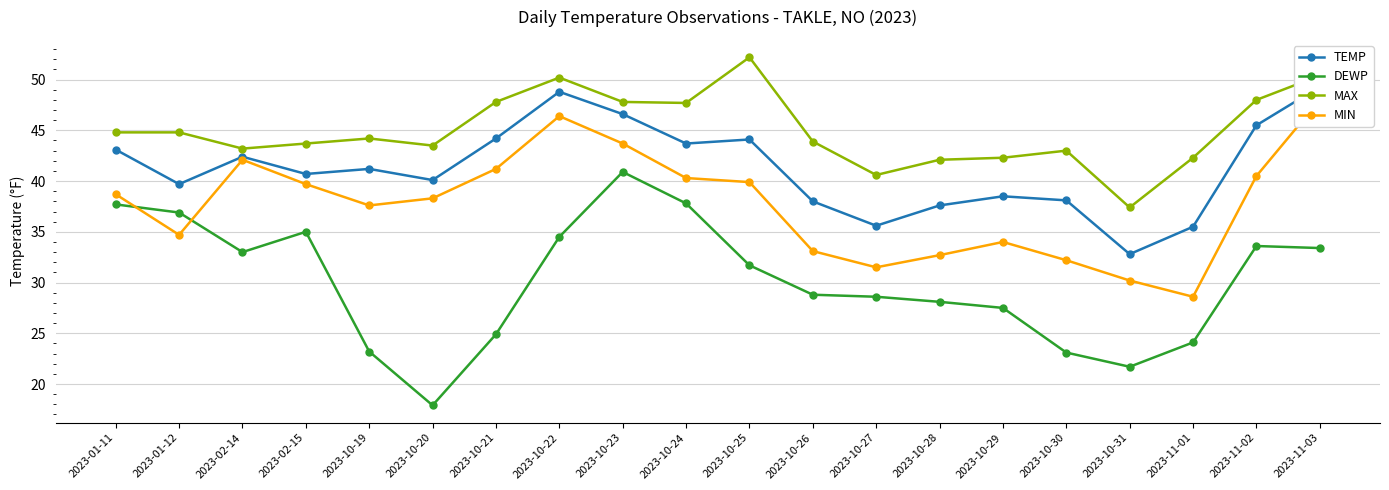

True or false: MAX and DEWP cross at least once.

False